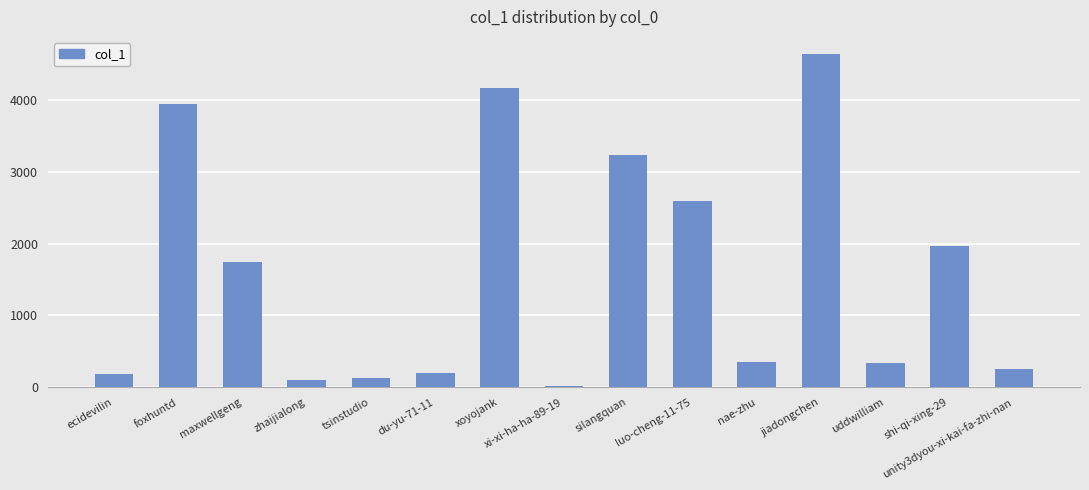

What is the change in value from luo-cheng-11-75 to jiadongchen?

+2045